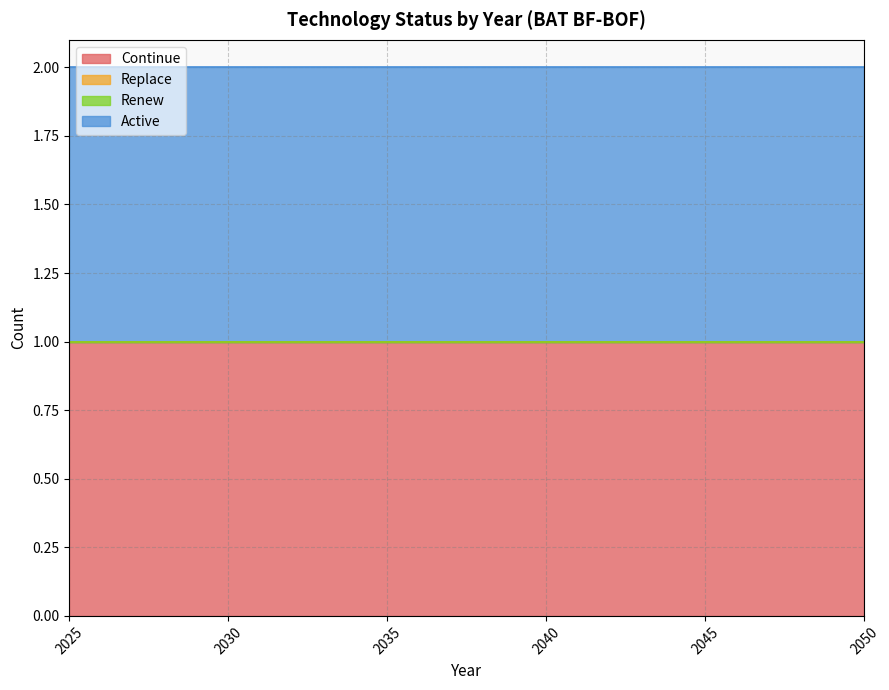

Rank the series at 2029 from lowest to highest value.

Replace, Renew, Continue, Active